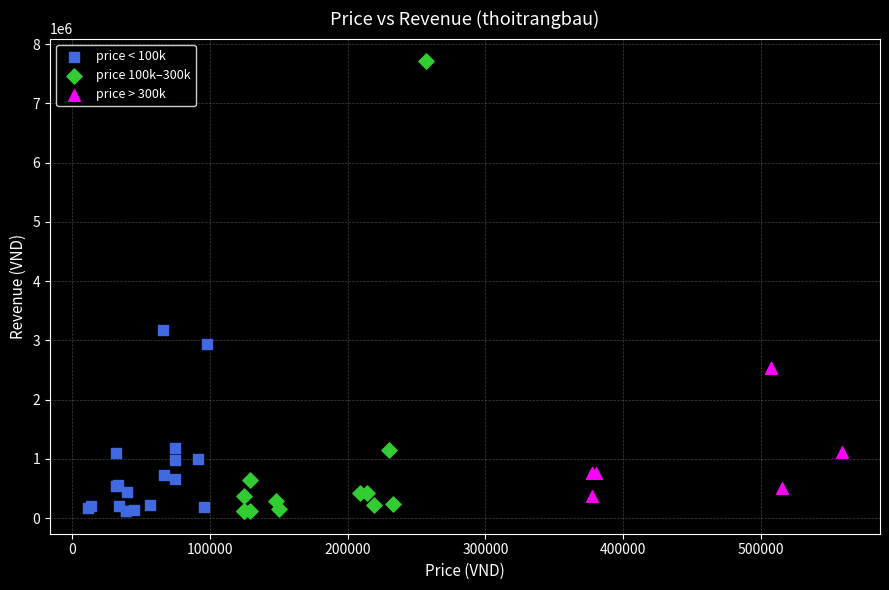

Which series reaches the maximum Y coordinate?

price 100k–300k